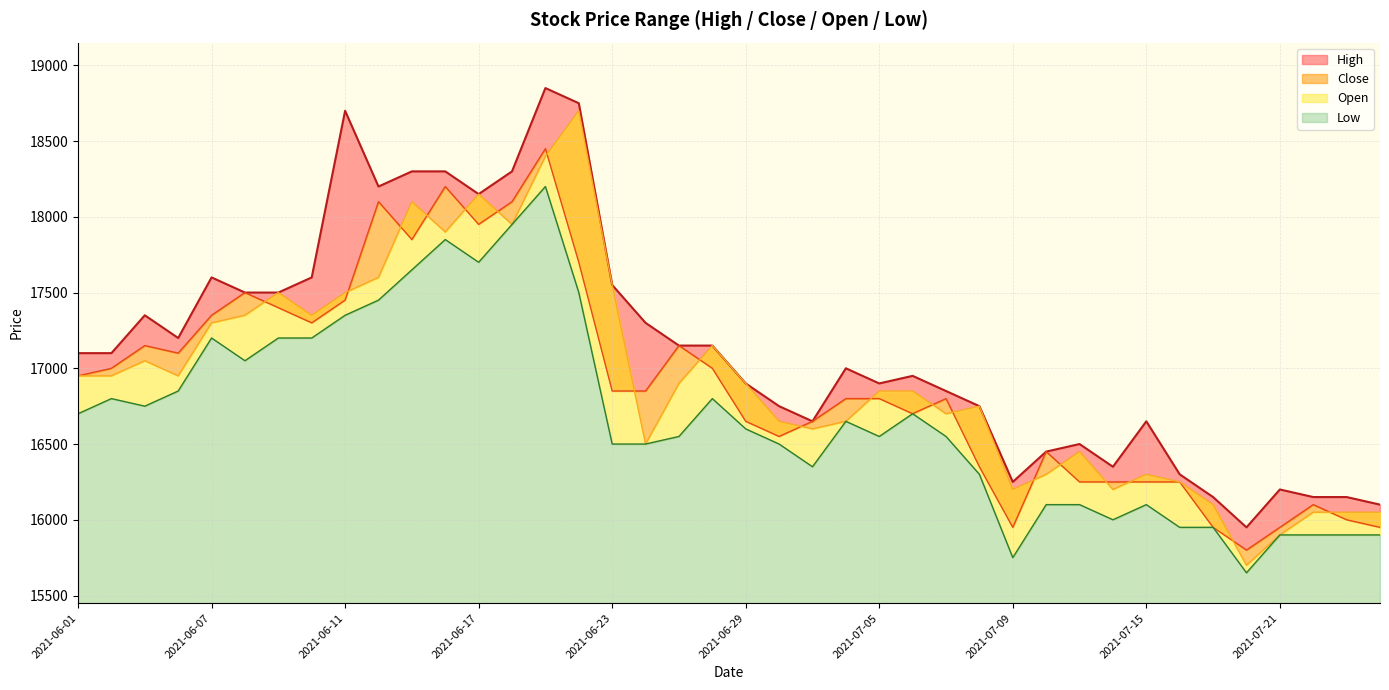

The value of Close at 2021-06-11 is 9846. True or false?

False